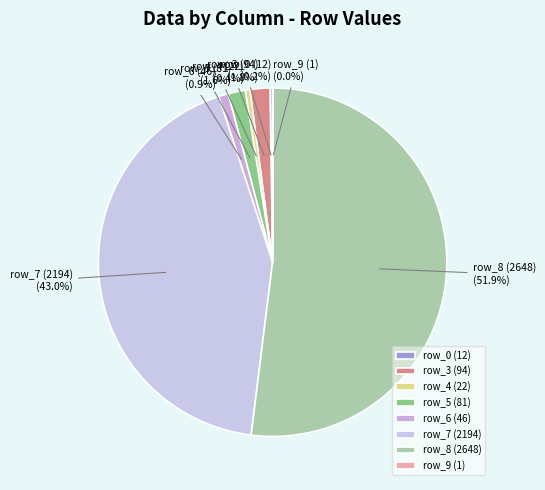

Which category accounts for the majority?

row_8 (2648)